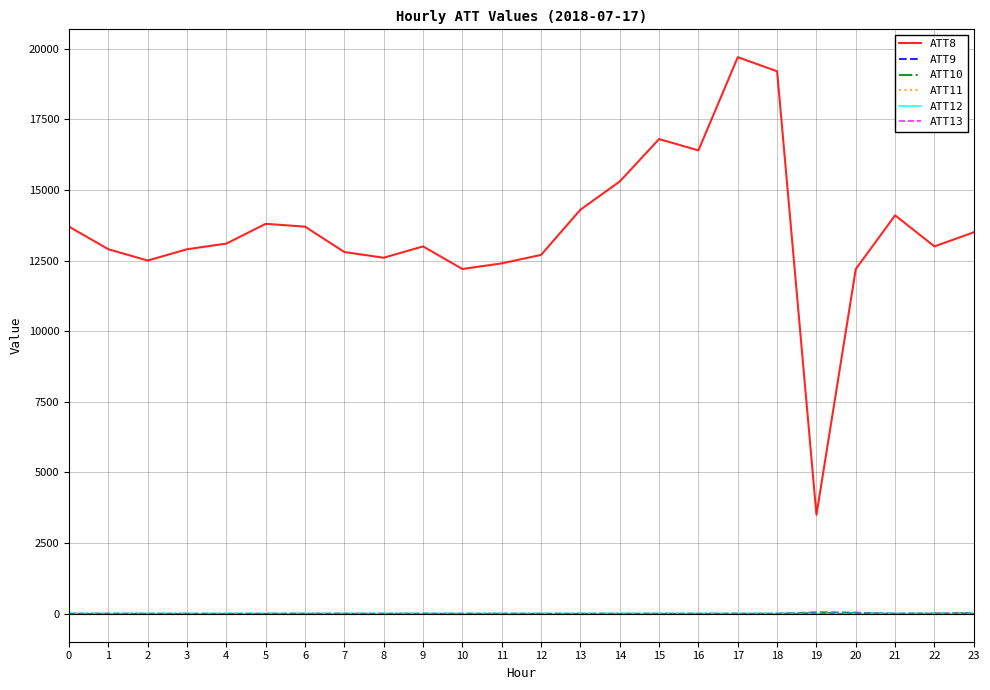

The value of ATT13 at 21 is -0.6. True or false?

True